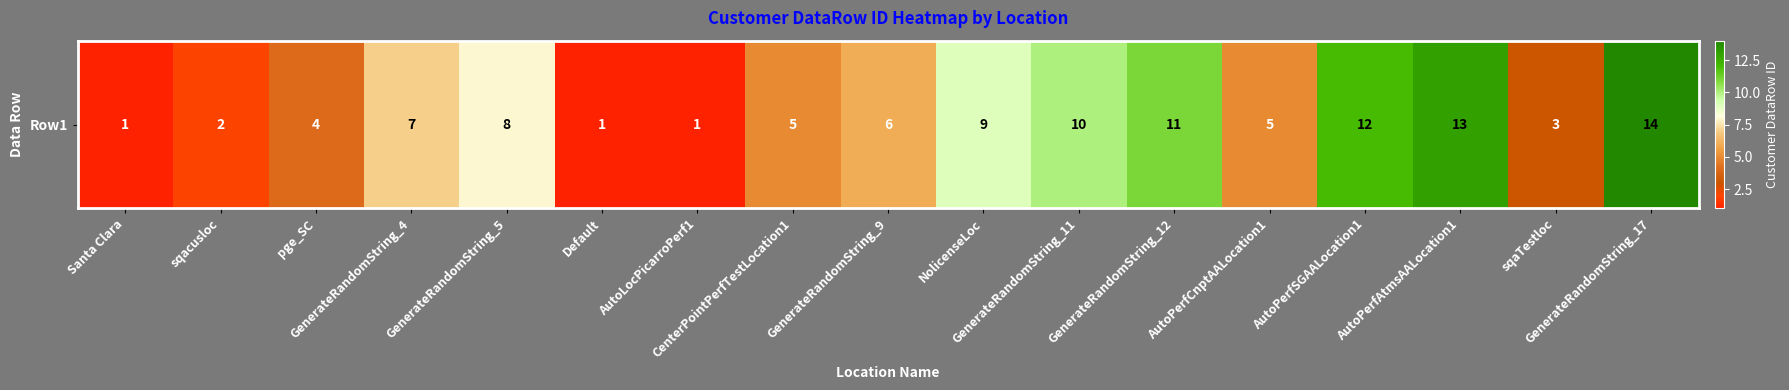

What is the minimum value shown in the chart?

1